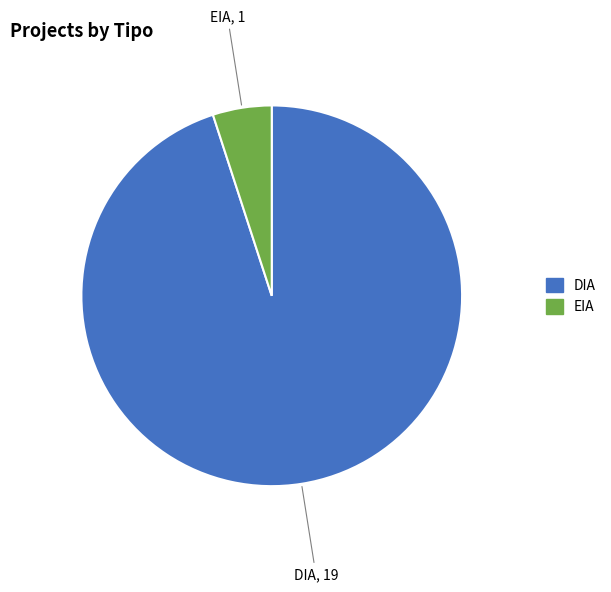

What is the smallest slice in the pie chart?

EIA